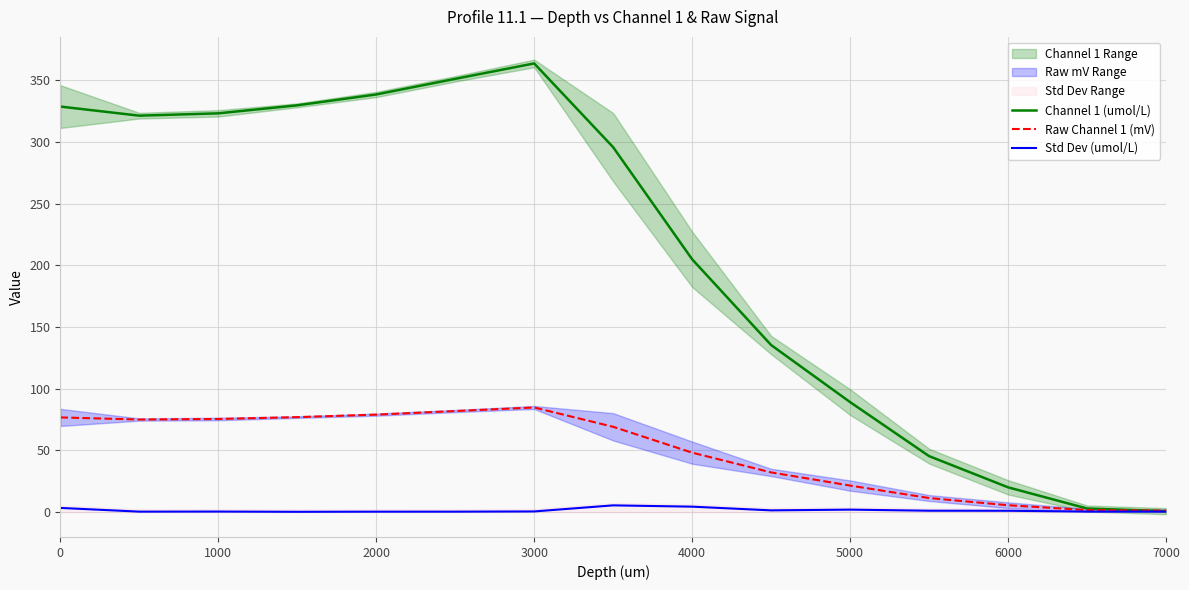

What is the value of the Raw Channel 1 (mV) point at the 10th from the left?

32.2